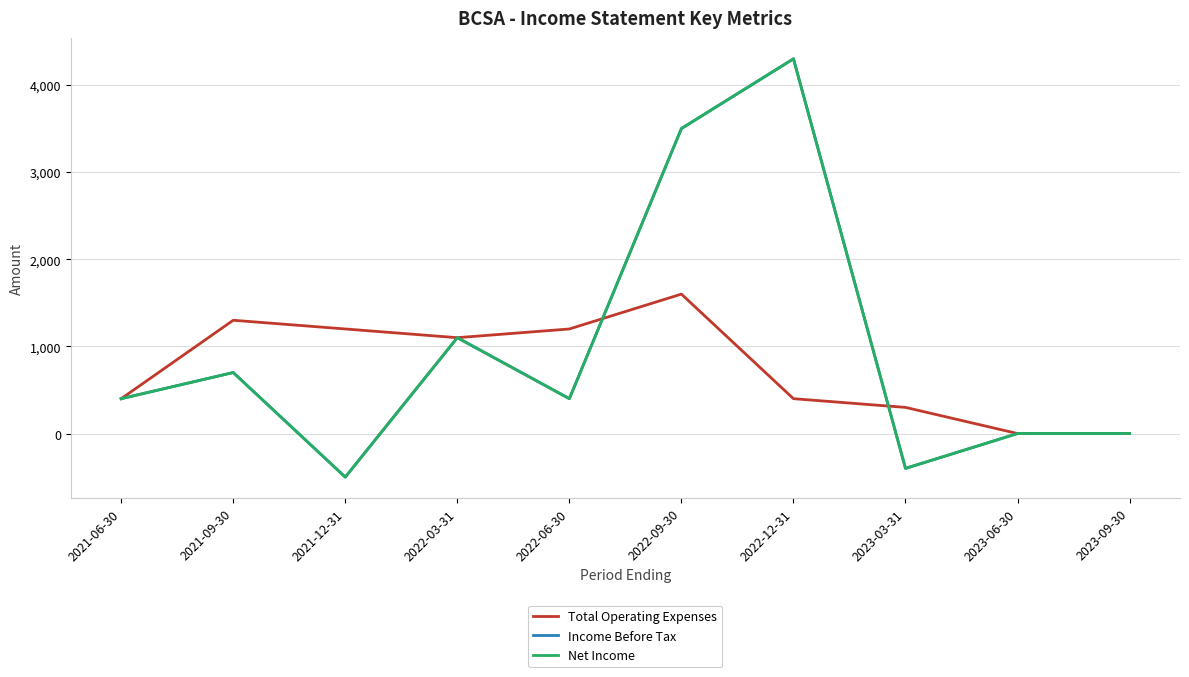

At which category does Total Operating Expenses reach its first local peak?

2021-09-30